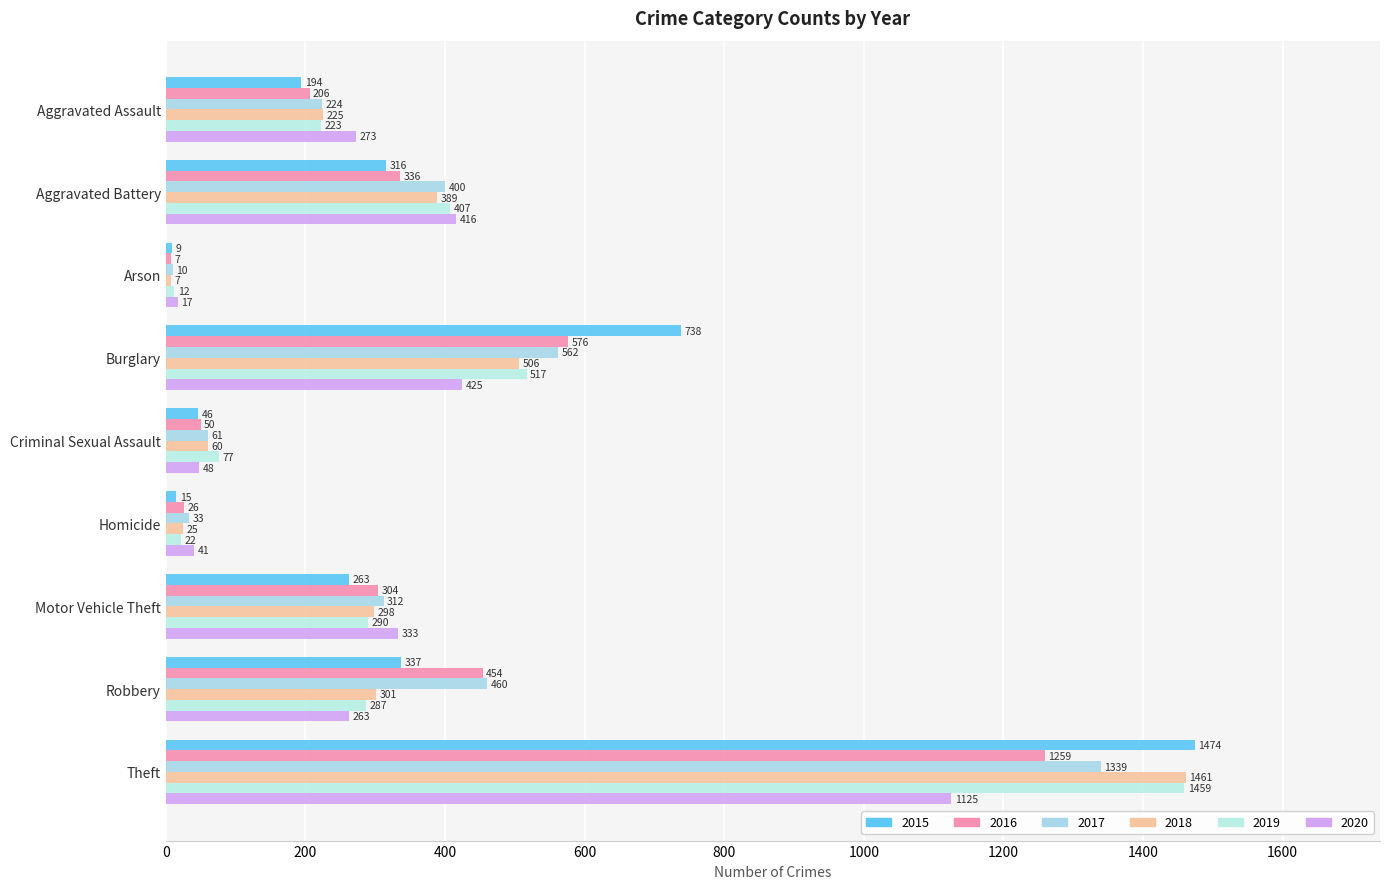

How many data points in 2017 are less than 312?

4